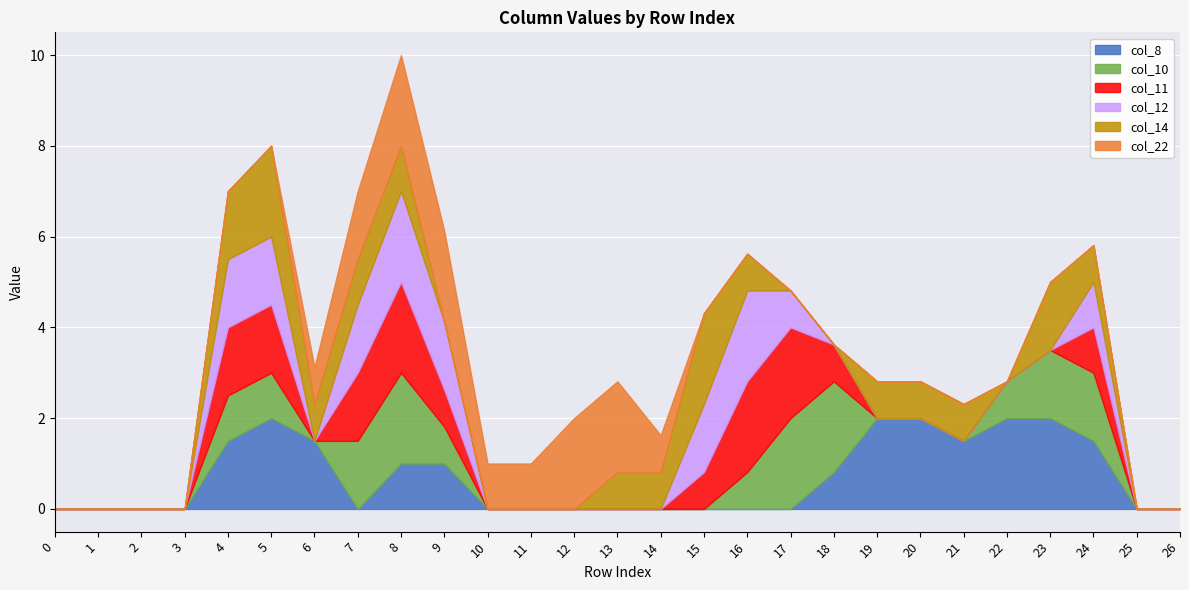

Reading left to right, transcribe all the data shown in this chart.

col_8: 0.0	0.0	0.0	0.0	1.5	2.0	1.5	0.0	1.0	1.0	0.0	0.0	0.0	0.0	0.0	0.0	0.0	0.0	0.8	2.0	2.0	1.5	2.0	2.0	1.5	0.0	0.0
col_10: 0.0	0.0	0.0	0.0	1.0	1.0	0.0	1.5	2.0	0.8	0.0	0.0	0.0	0.0	0.0	0.0	0.8	2.0	2.0	0.0	0.0	0.0	0.8	1.5	1.5	0.0	0.0
col_11: 0.0	0.0	0.0	0.0	1.5	1.5	0.0	1.5	2.0	0.8	0.0	0.0	0.0	0.0	0.0	0.8	2.0	2.0	0.8	0.0	0.0	0.0	0.0	0.0	1.0	0.0	0.0
col_12: 0.0	0.0	0.0	0.0	1.5	1.5	0.0	1.5	2.0	1.5	0.0	0.0	0.0	0.0	0.0	1.5	2.0	0.8	0.0	0.0	0.0	0.0	0.0	0.0	1.0	0.0	0.0
col_14: 0.0	0.0	0.0	0.0	1.5	2.0	0.8	1.0	1.0	0.0	0.0	0.0	0.0	0.8	0.8	2.0	0.8	0.0	0.0	0.8	0.8	0.8	0.0	1.5	0.8	0.0	0.0
col_22: 0.0	0.0	0.0	0.0	0.0	0.0	0.8	1.5	2.0	2.0	1.0	1.0	2.0	2.0	0.8	0.0	0.0	0.0	0.0	0.0	0.0	0.0	0.0	0.0	0.0	0.0	0.0